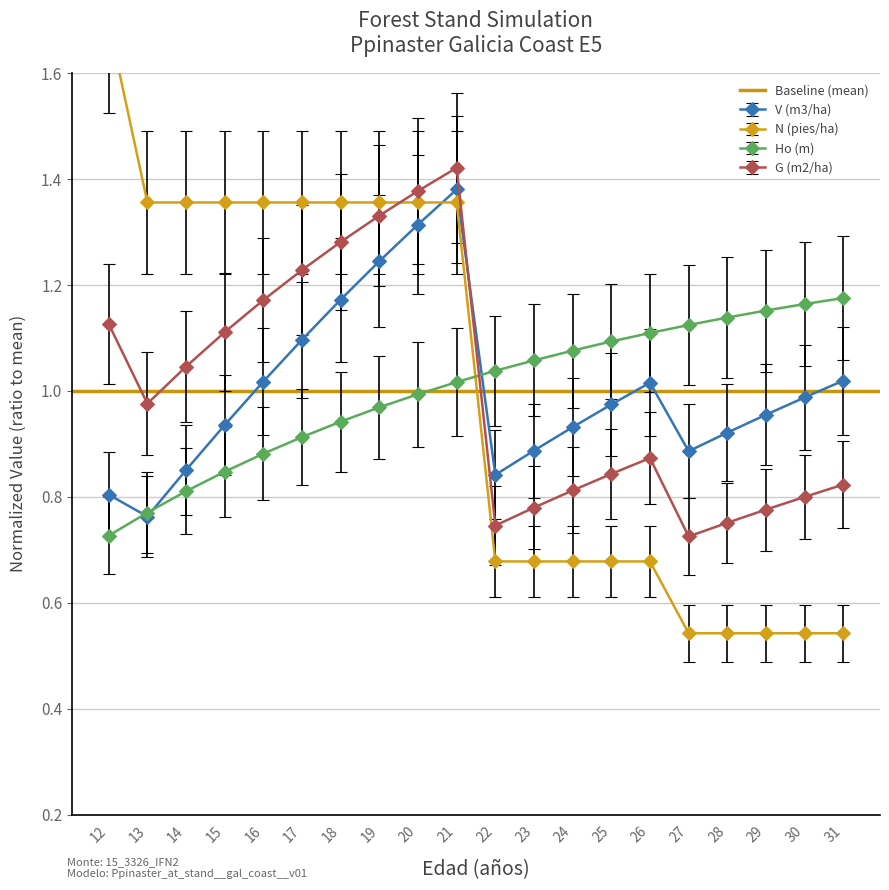

Which series ends up on top after the final intersection of V (m3/ha) and G (m2/ha)?

V (m3/ha)